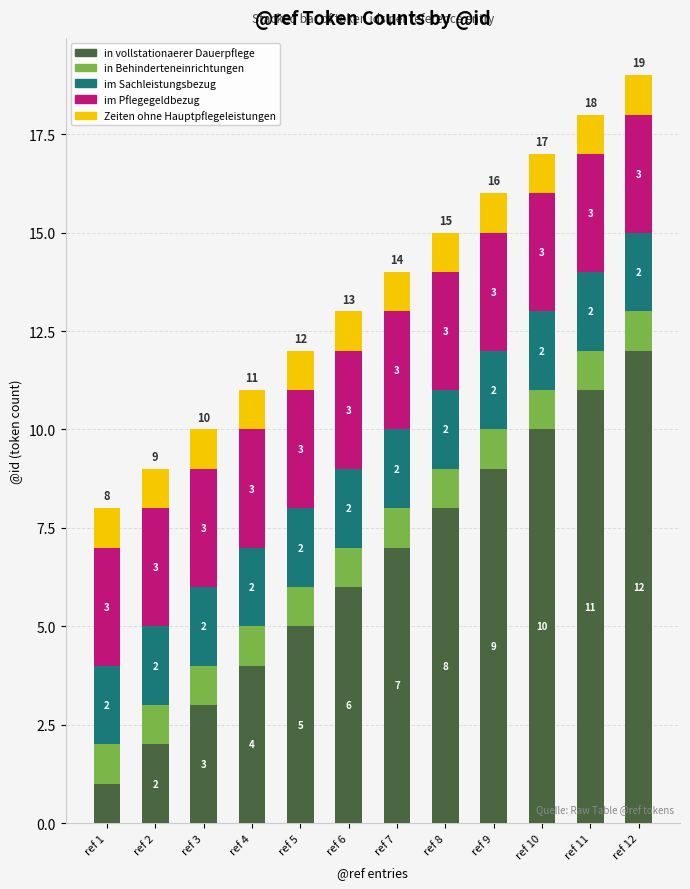

Are the bars grouped side by side (vs. stacked)?

No